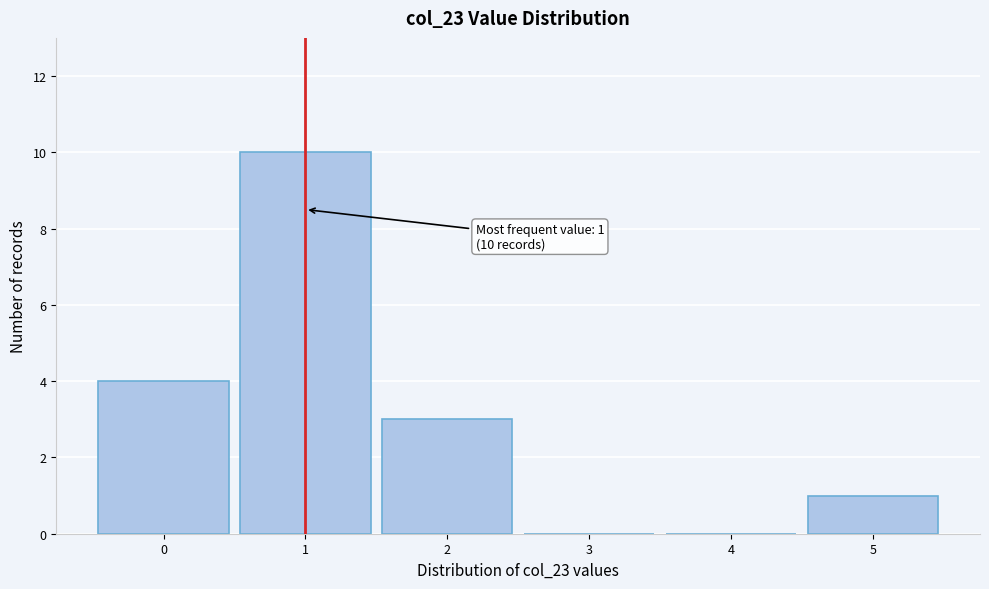

Reading left to right, extract all data points from this chart.

0=4	1=10	2=3	3=0	4=0	5=1